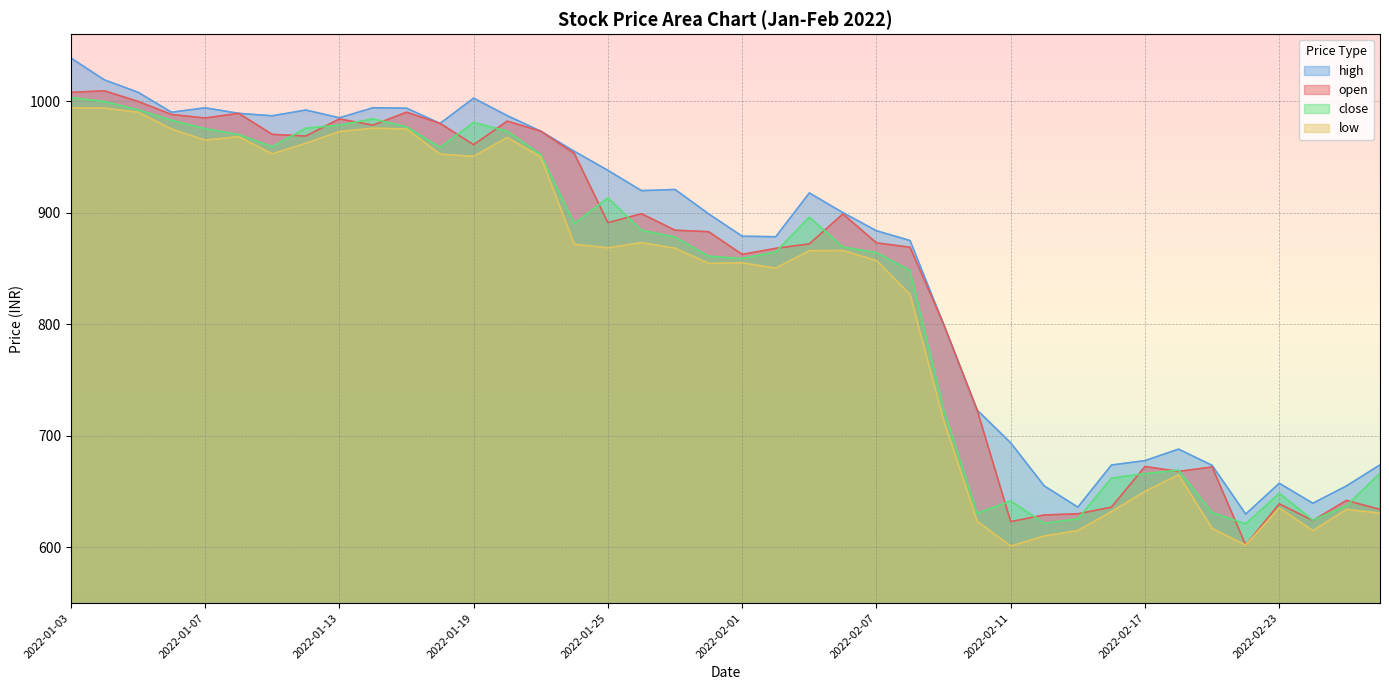

True or false: open and low cross at least once.

False